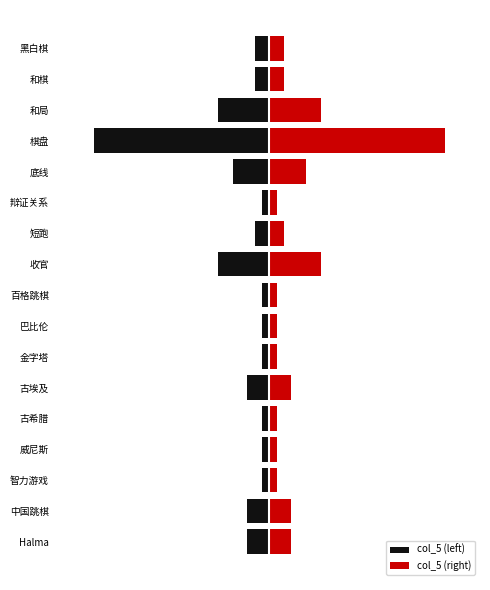

What is the difference between the maximum and minimum values in the col_5 (right) series?

23